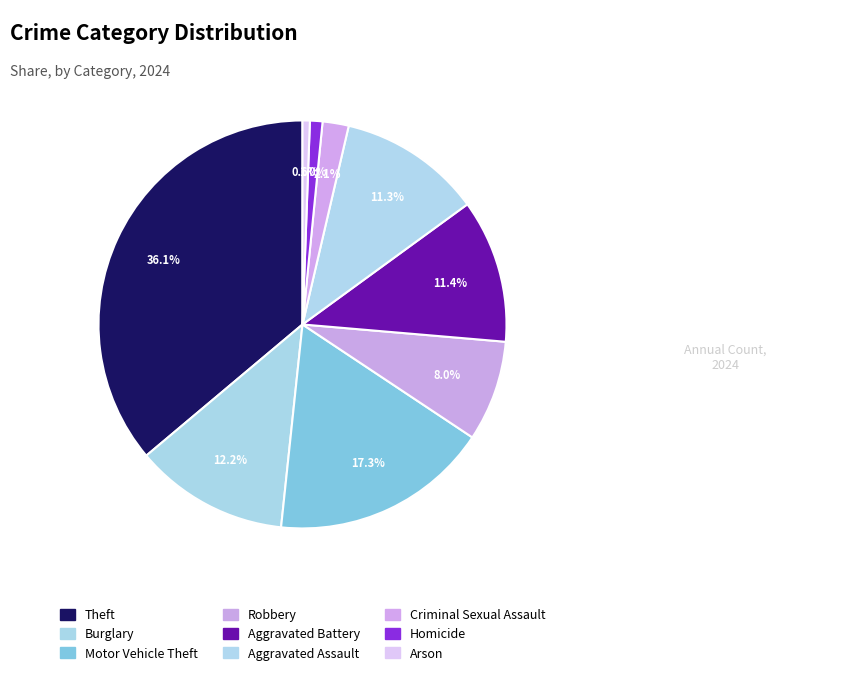

How many slices are in this pie chart?

9